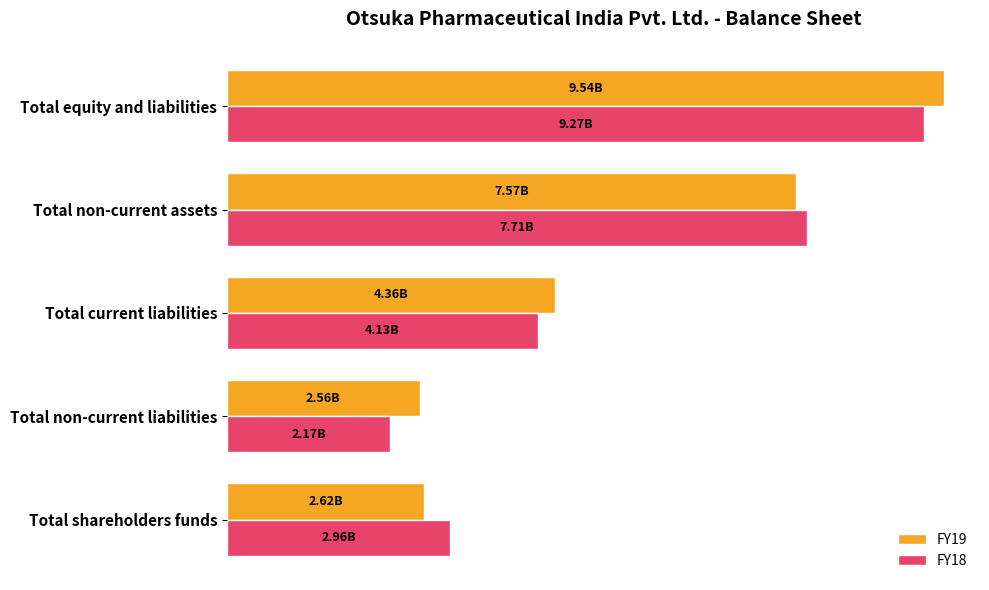

What are all the series names shown in the legend?

FY19, FY18